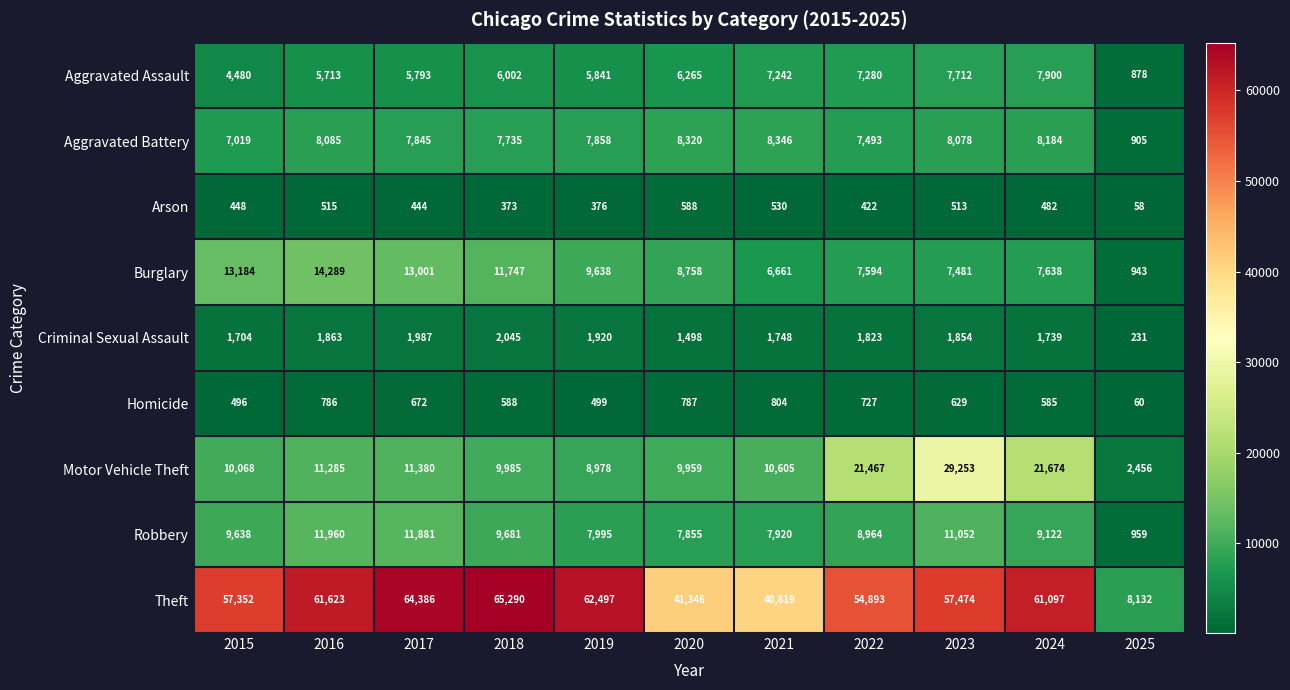

Which category has the lowest value across all series?

2025